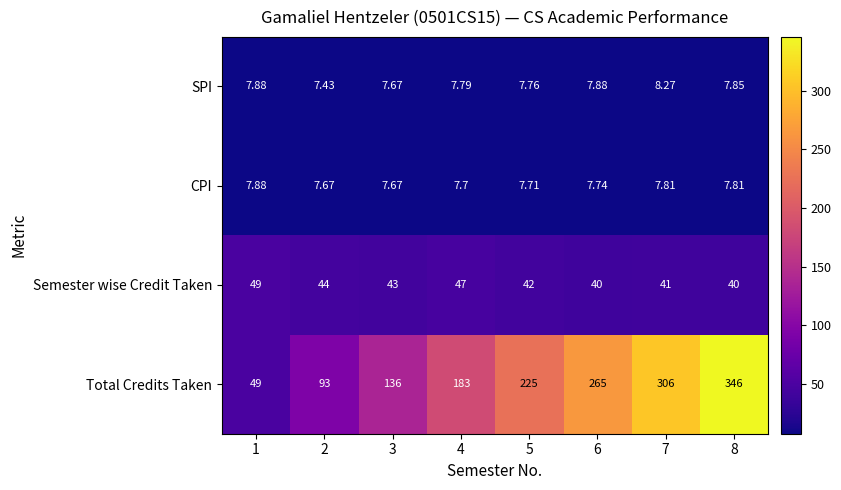

Which series has the largest range (max minus min)?

Total Credits Taken